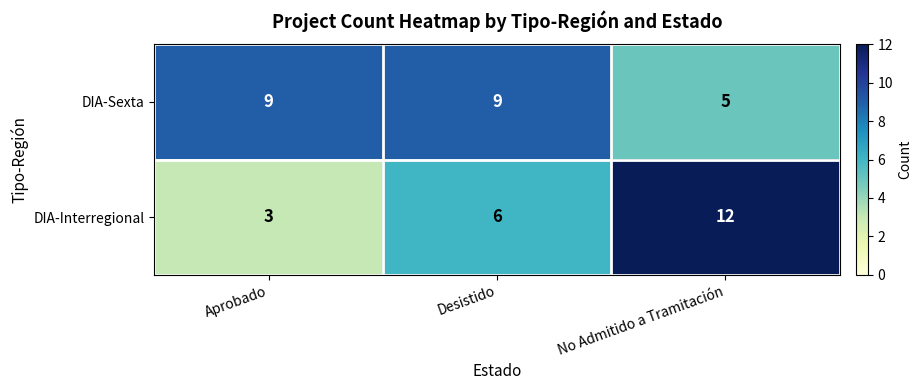

The value of DIA-Sexta at No Admitido a Tramitación is 5. True or false?

True